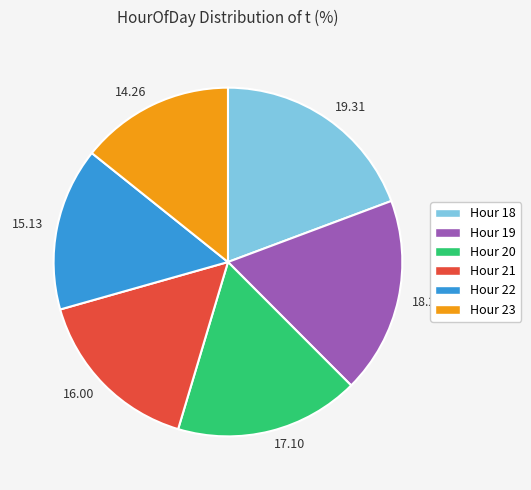

What is the smallest slice in the pie chart?

14.26